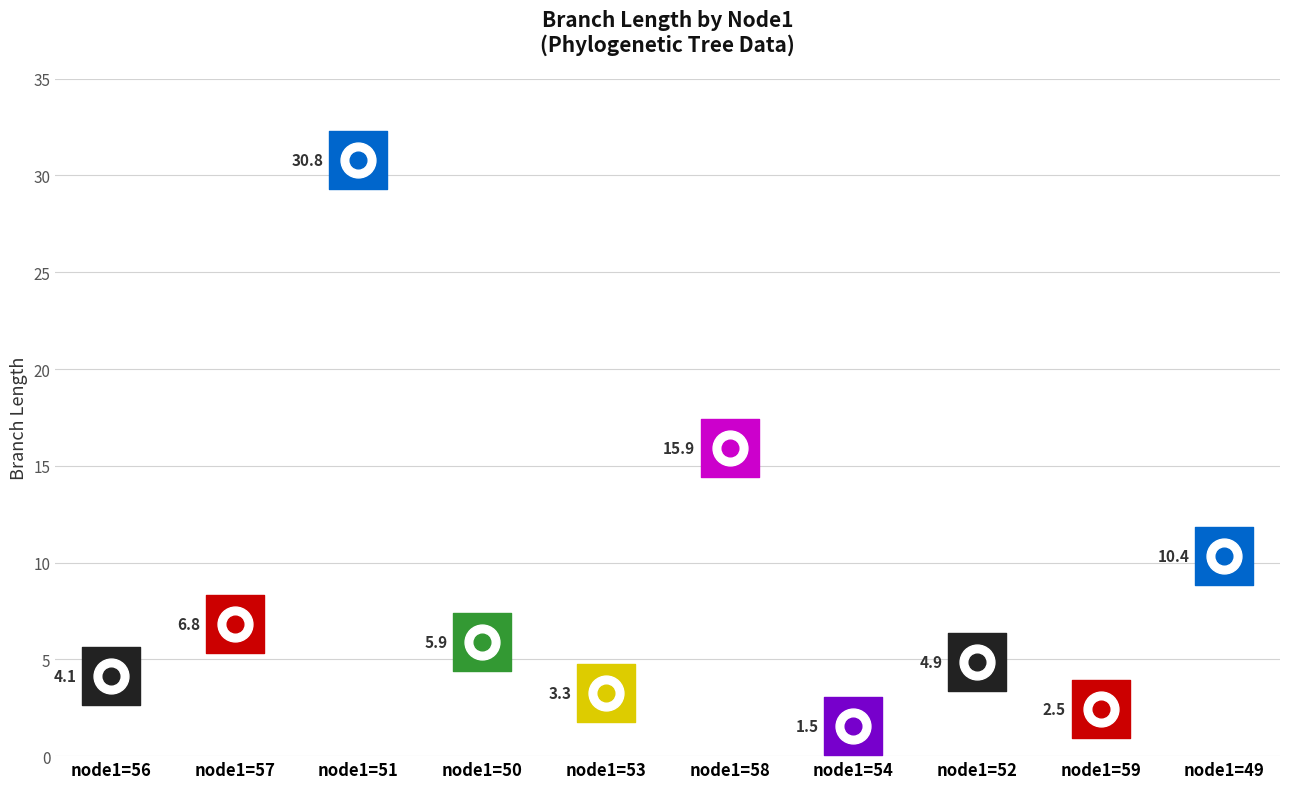

Approximately how many times larger is the value at 54 compared to 58?

0.1